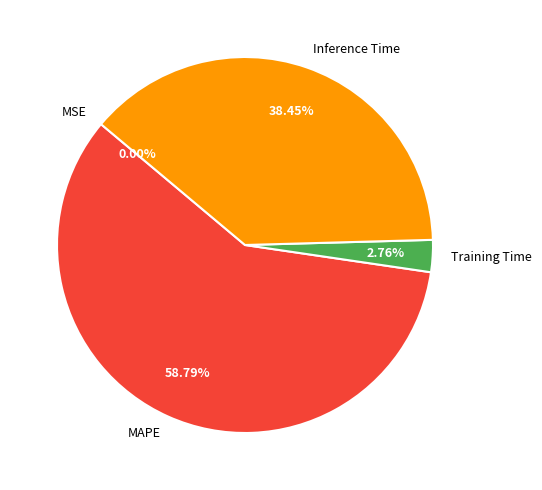

Approximately how many times larger is the value at MAPE compared to Inference Time?

1.5